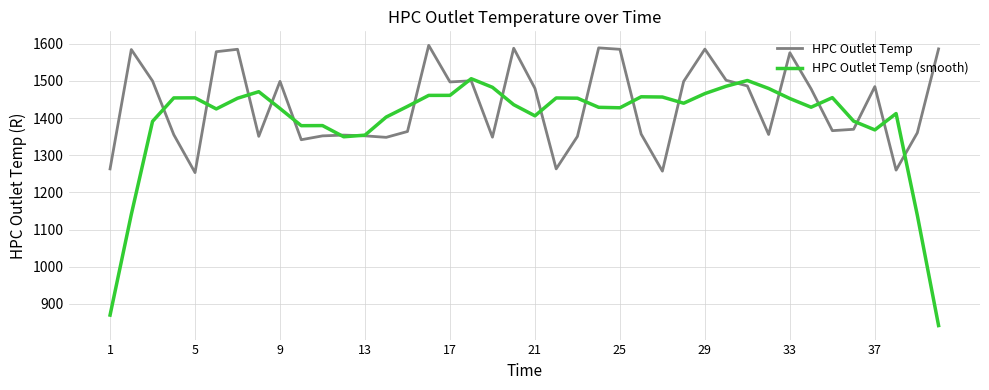

How many interior local peaks does the HPC Outlet Temp series have?

11